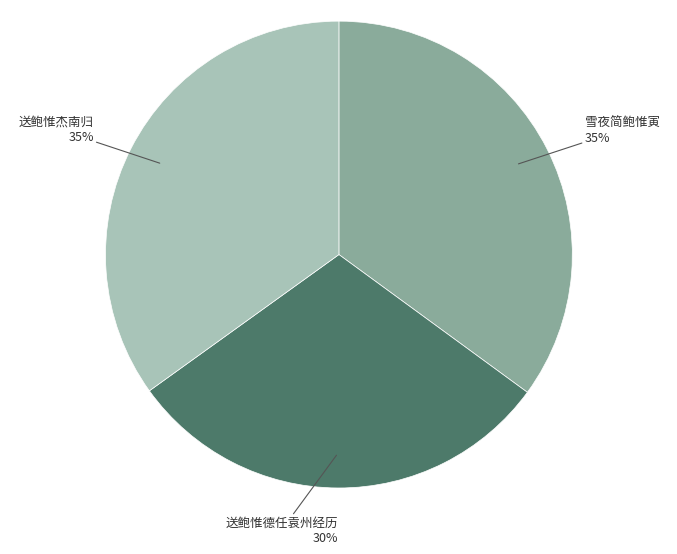

To the nearest percent, what is the combined percentage of 送鲍惟杰南归 and 雪夜简鲍惟寅?

70%